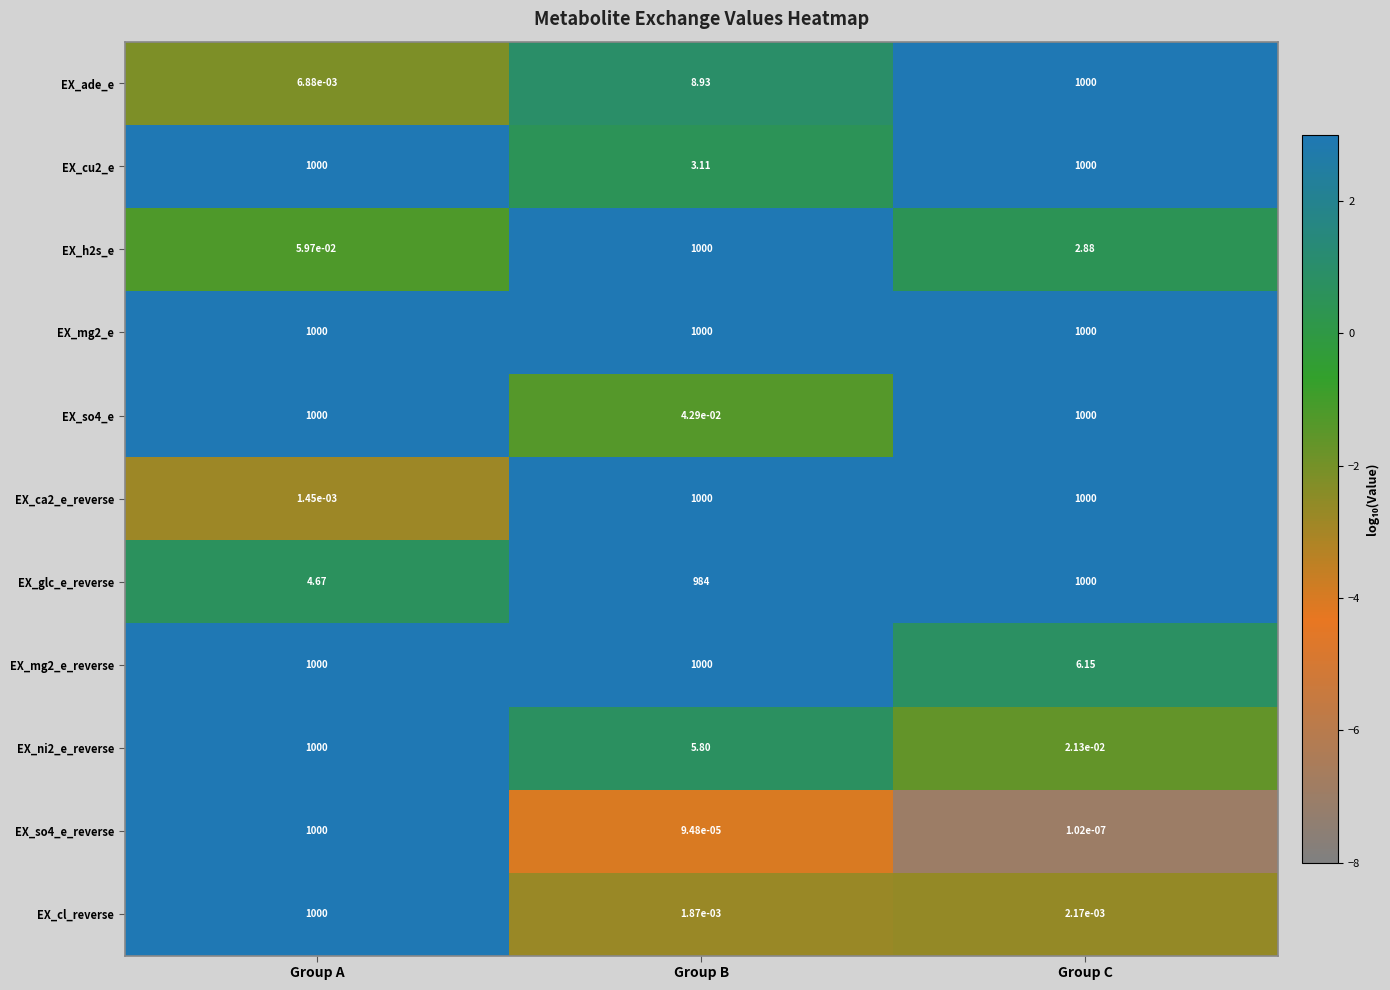

At which category does the chart reach its minimum across all series?

Group C